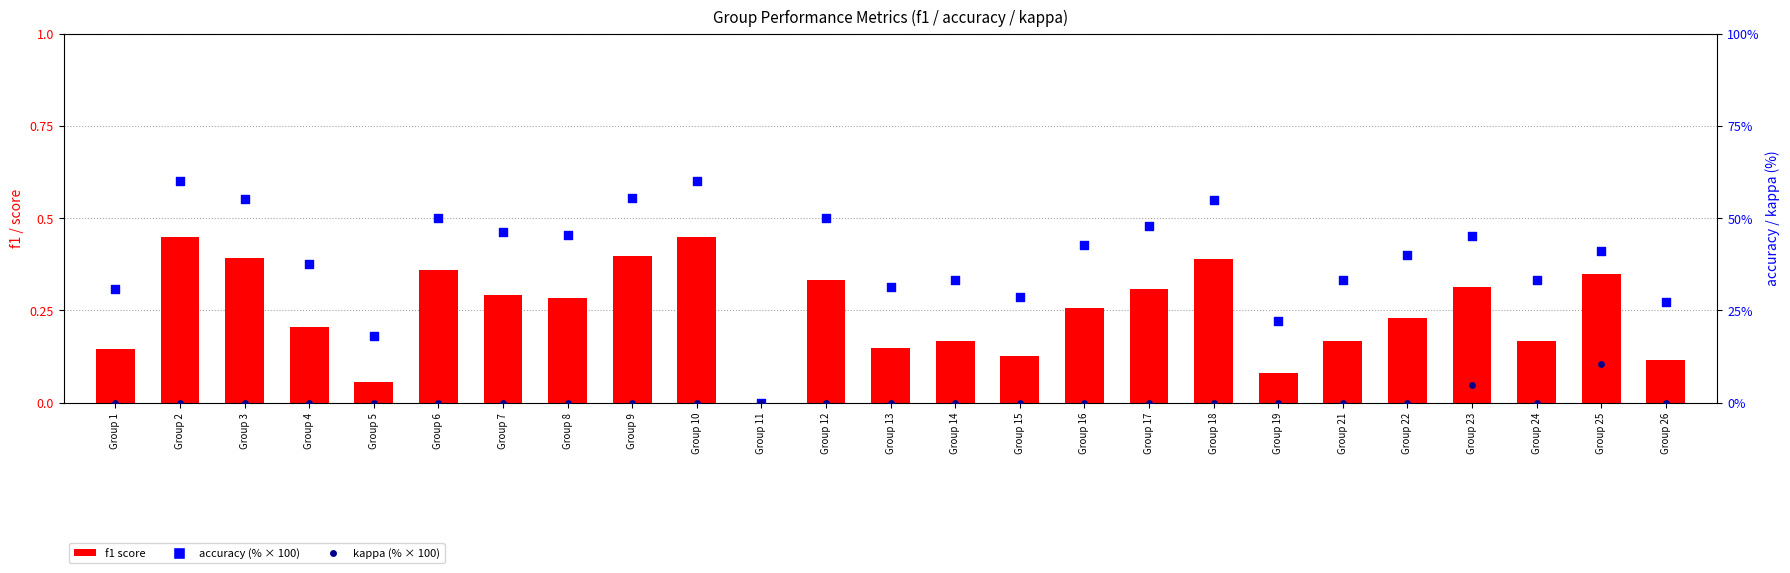

What is the total value across all series at Group 6?

50.4